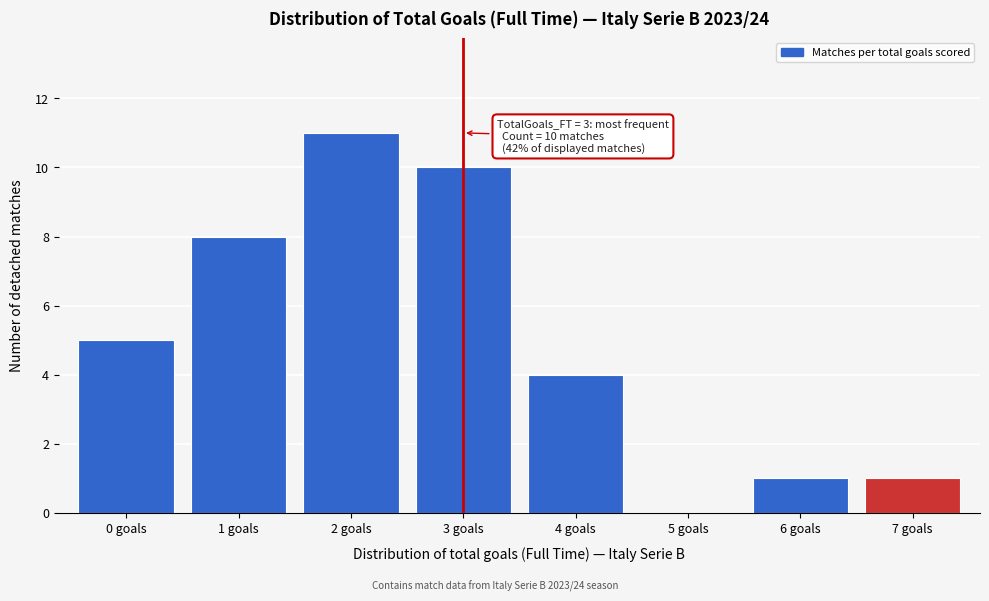

Reading right to left, transcribe all the data shown in this chart.

7 goals=1	6 goals=1	5 goals=0	4 goals=4	3 goals=10	2 goals=11	1 goals=8	0 goals=5